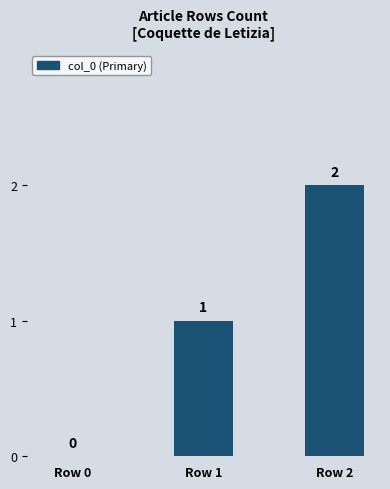

The value at Row 1 is 1. True or false?

True